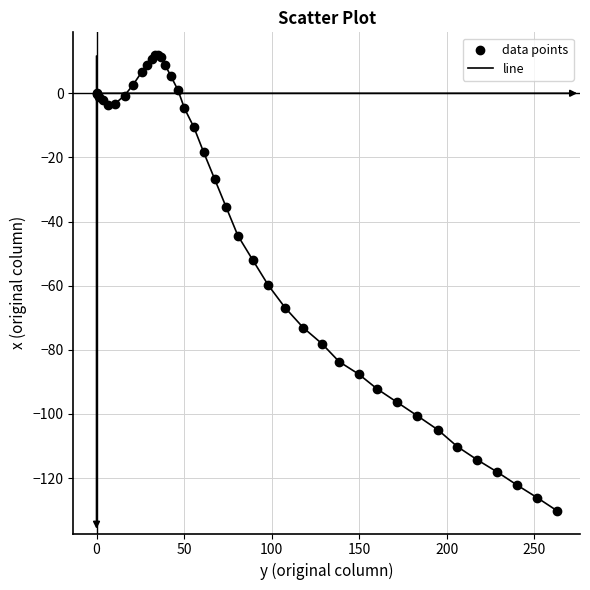

What is the difference between the maximum and minimum values?

142.1